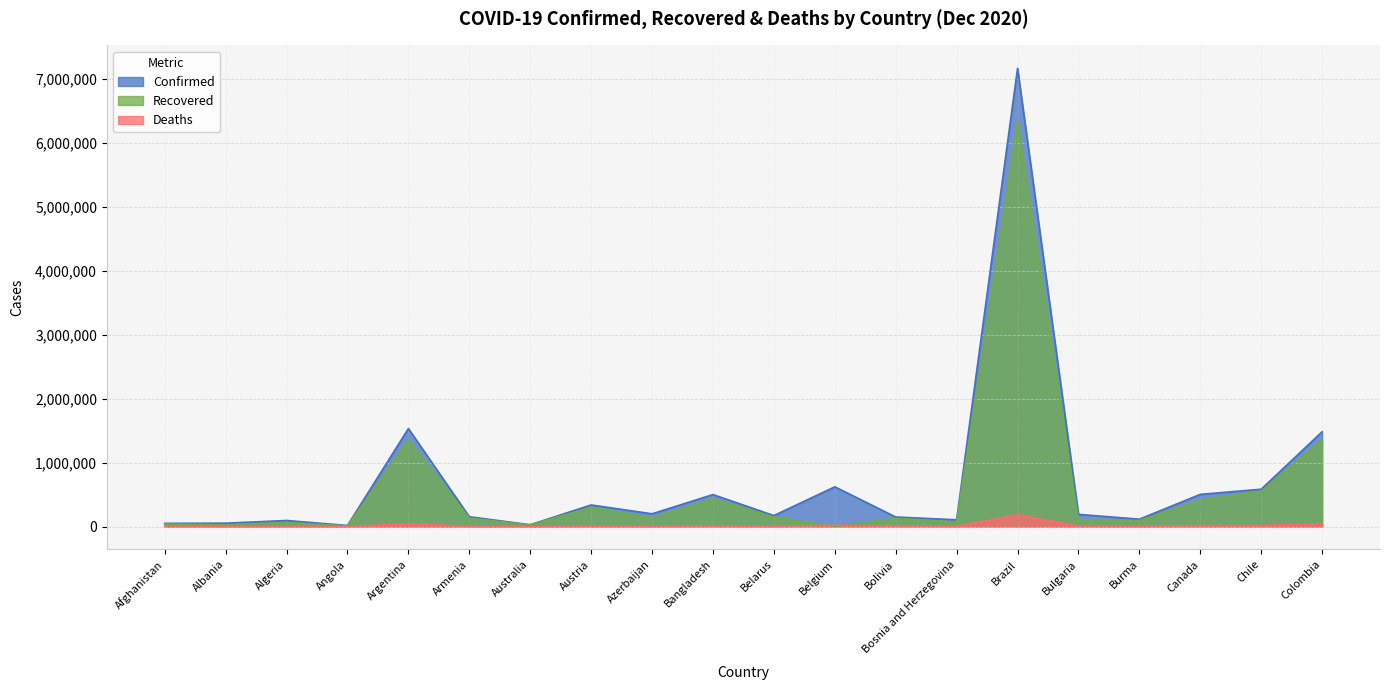

Is it true that Confirmed equals 118359 at Azerbaijan?

False